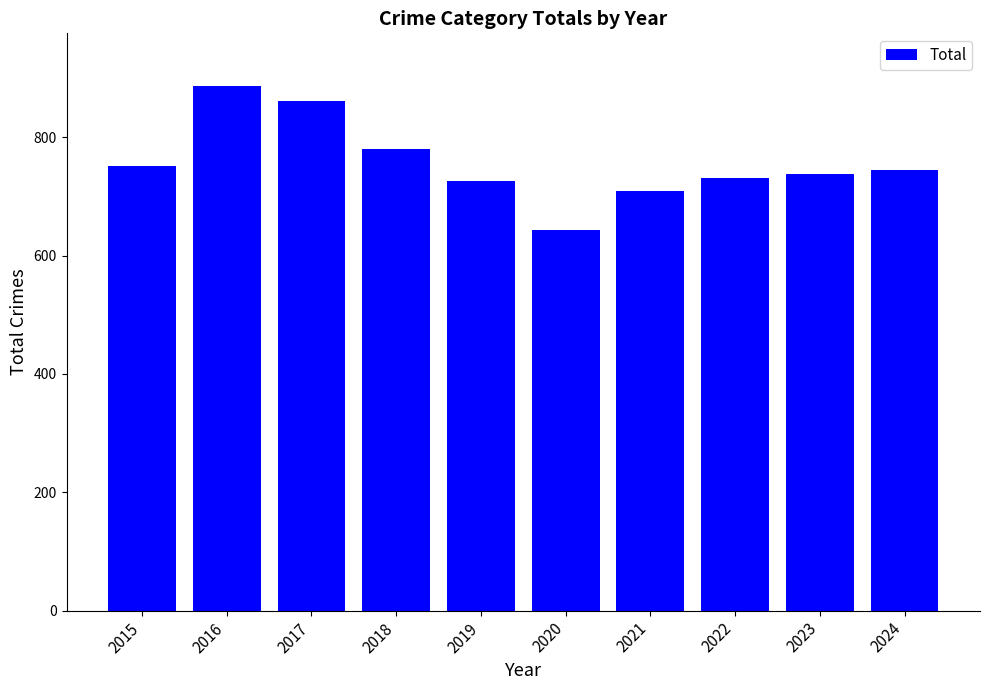

What is the value of the 10th bar from the left?

744